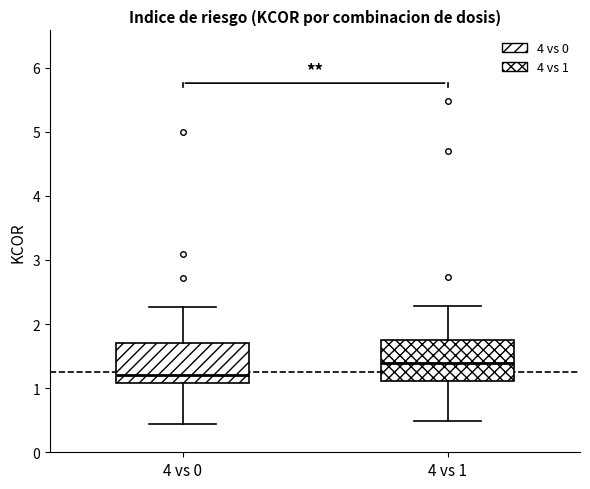

Which box has the lowest median line?

4 vs 0